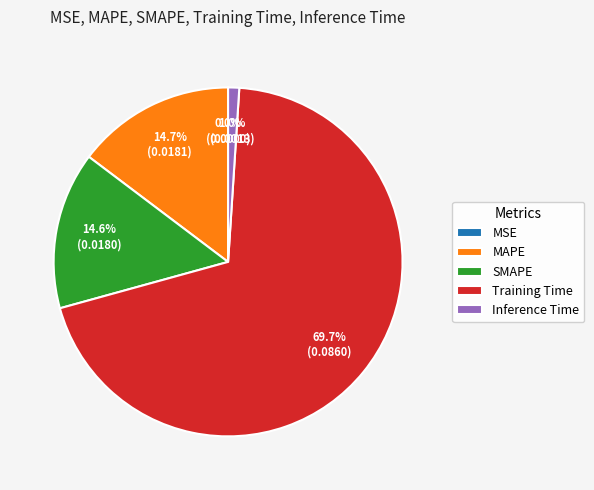

Is Training Time the majority of the pie?

Yes